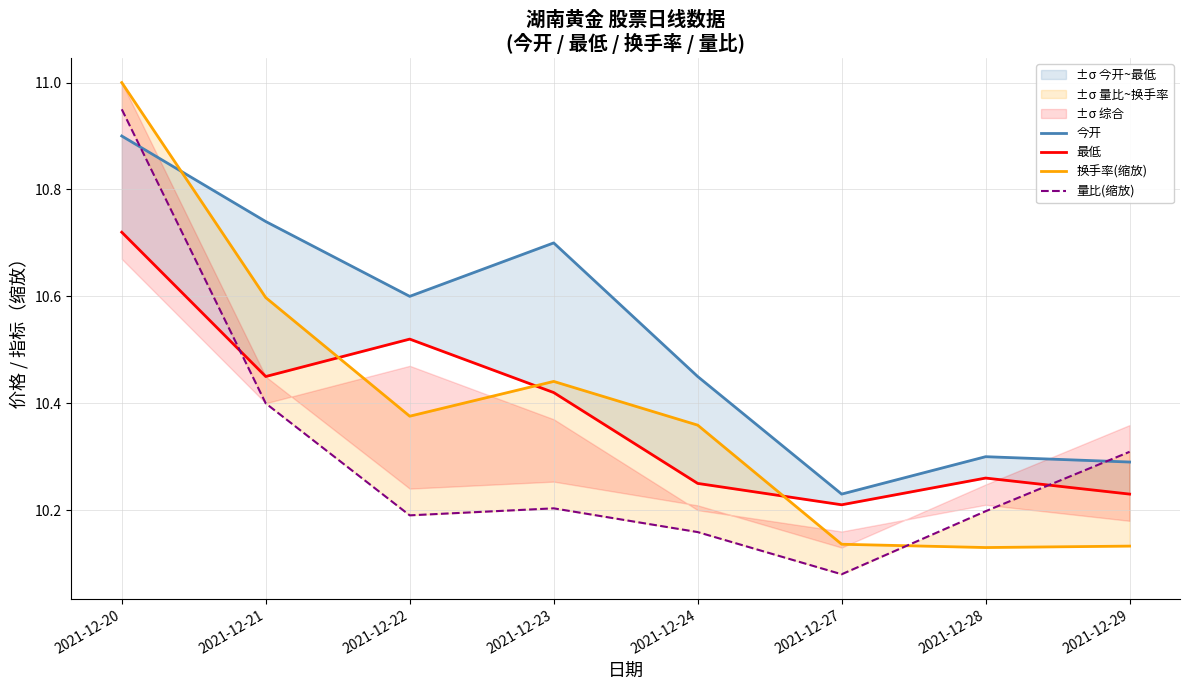

Which has a higher value, 2021-12-29 or 2021-12-28?

2021-12-28